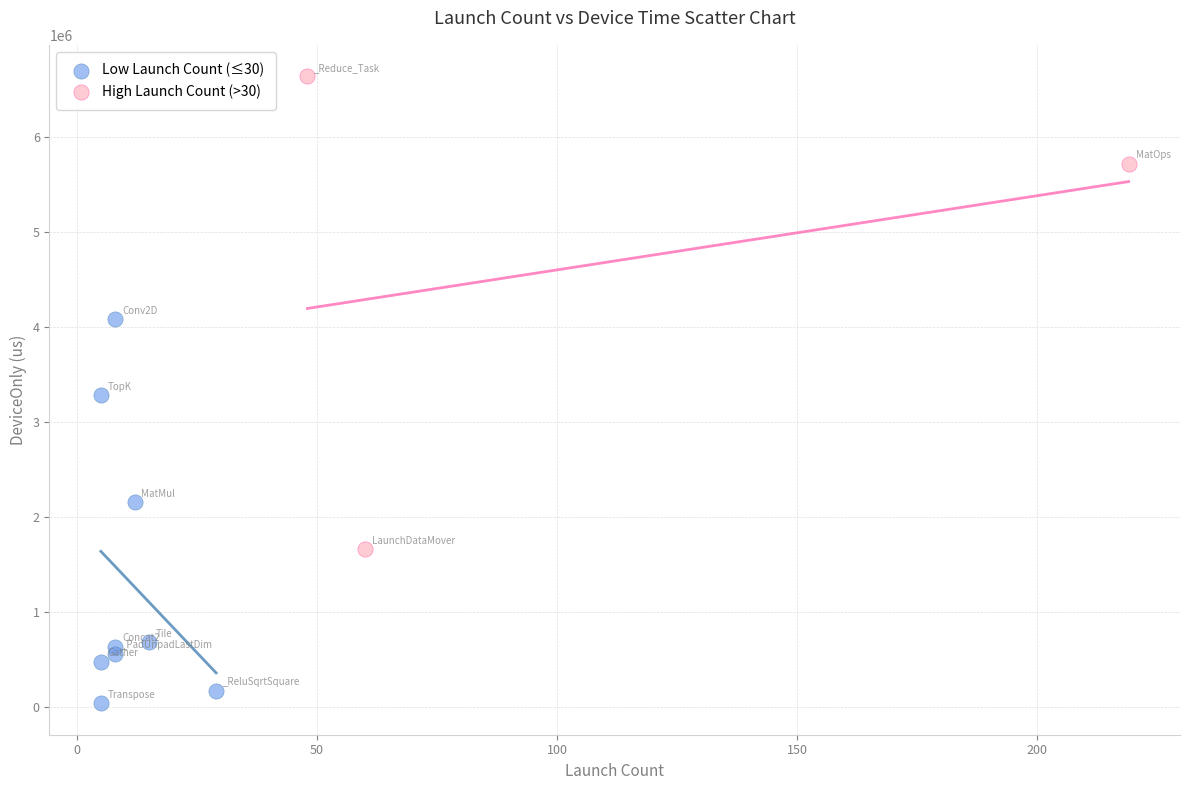

Which series contains the highest Y value?

High Launch Count (>30)